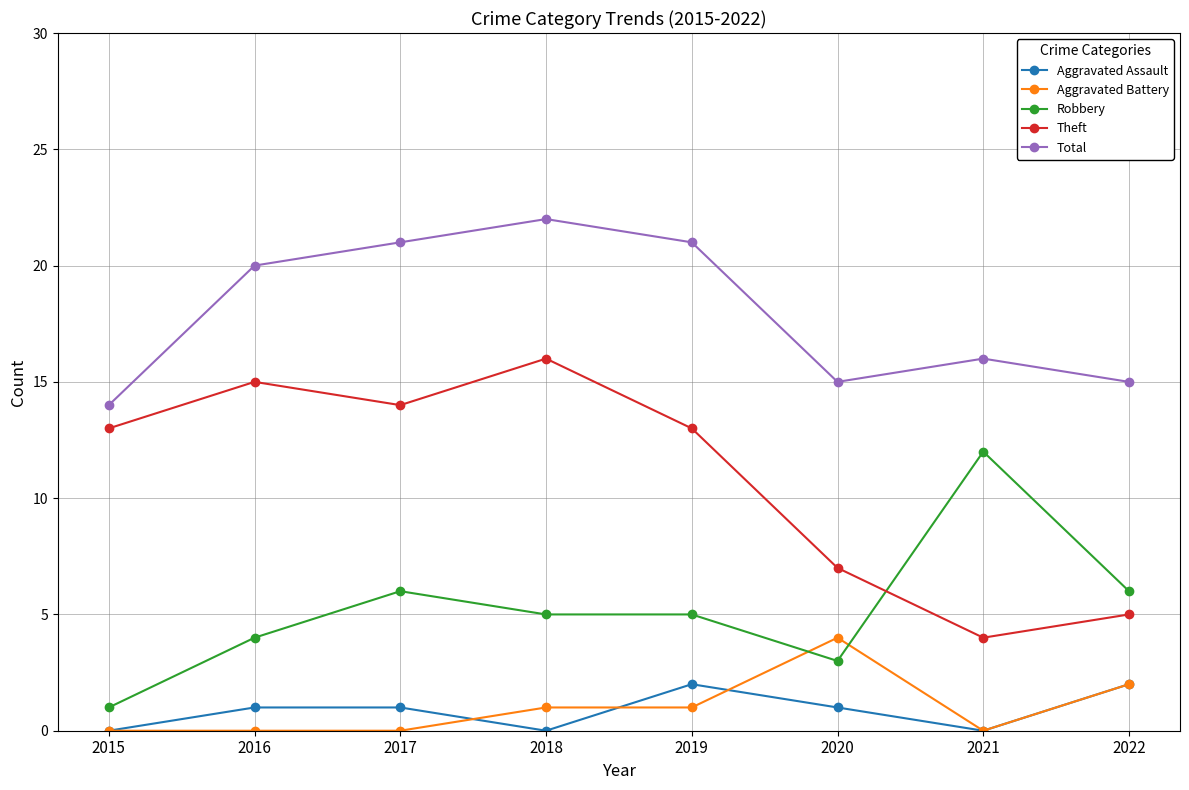

The value of Robbery at 2016 is 4. True or false?

True